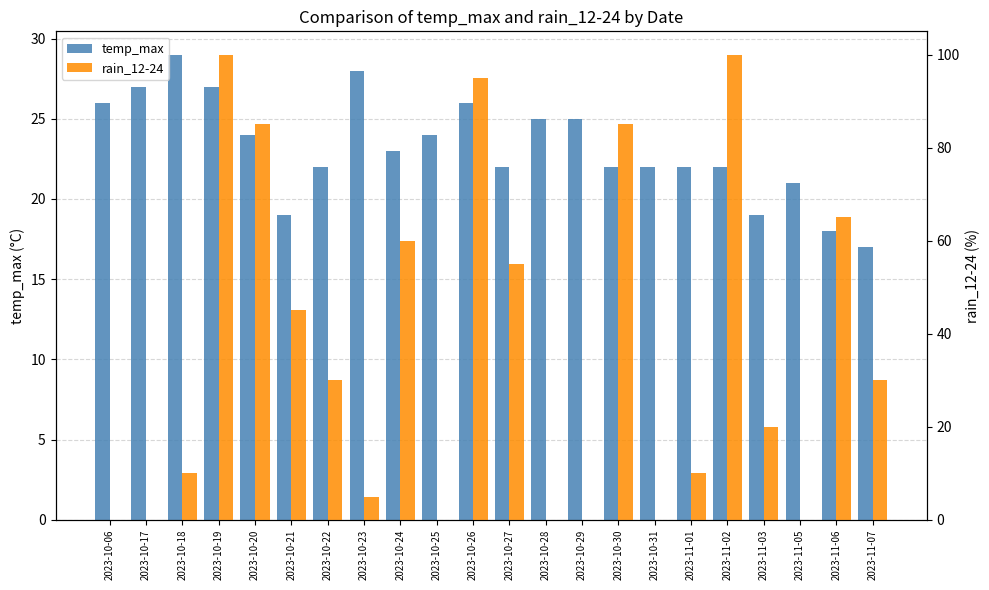

The value of temp_max at 2023-11-02 is 22. True or false?

True